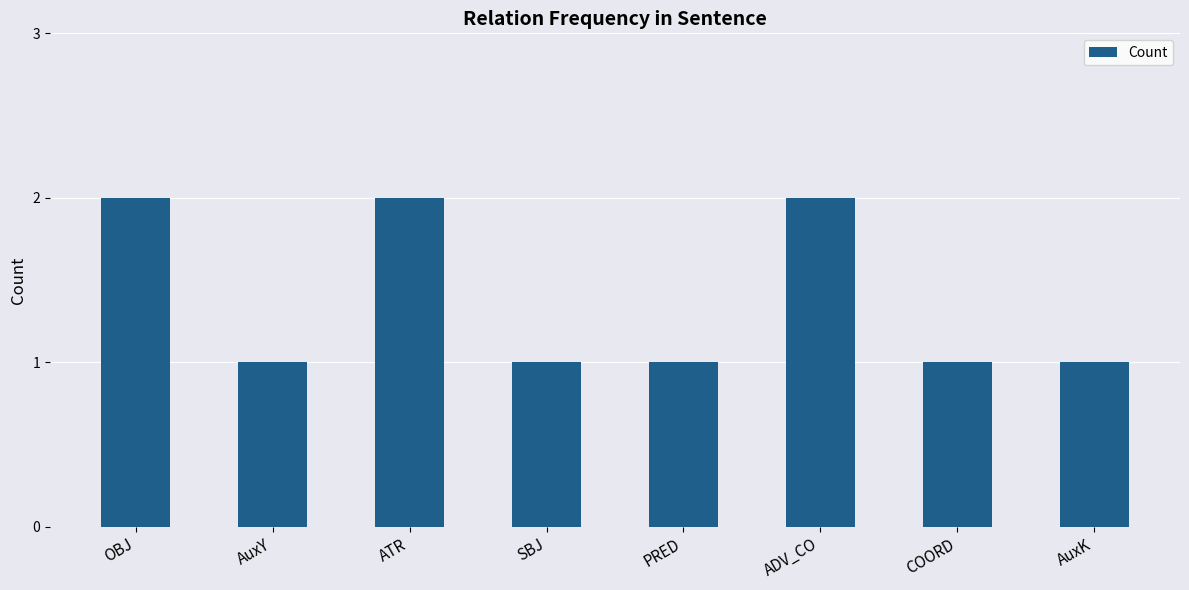

What is the maximum value shown in the chart?

2